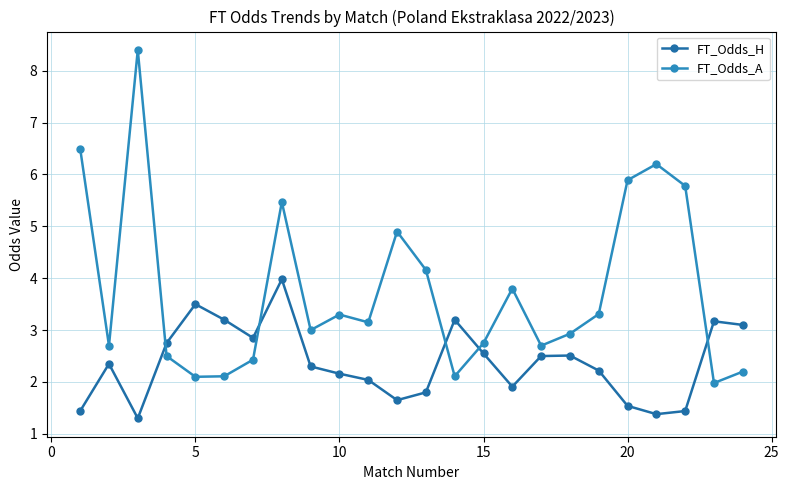

How many values in the FT_Odds_H series are below 2?

8